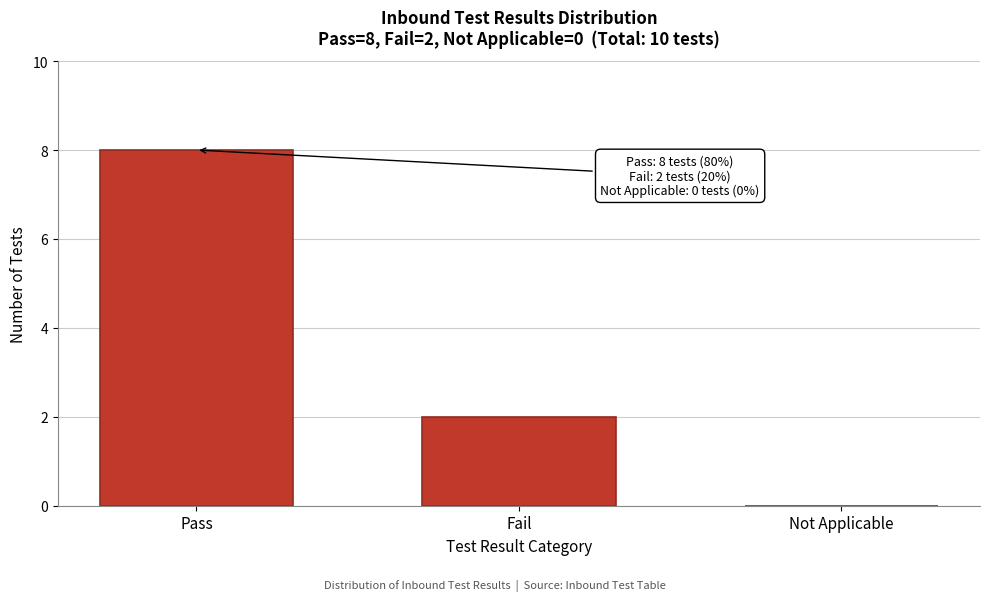

Reading right to left, extract all data points from this chart.

Not Applicable=0	Fail=2	Pass=8